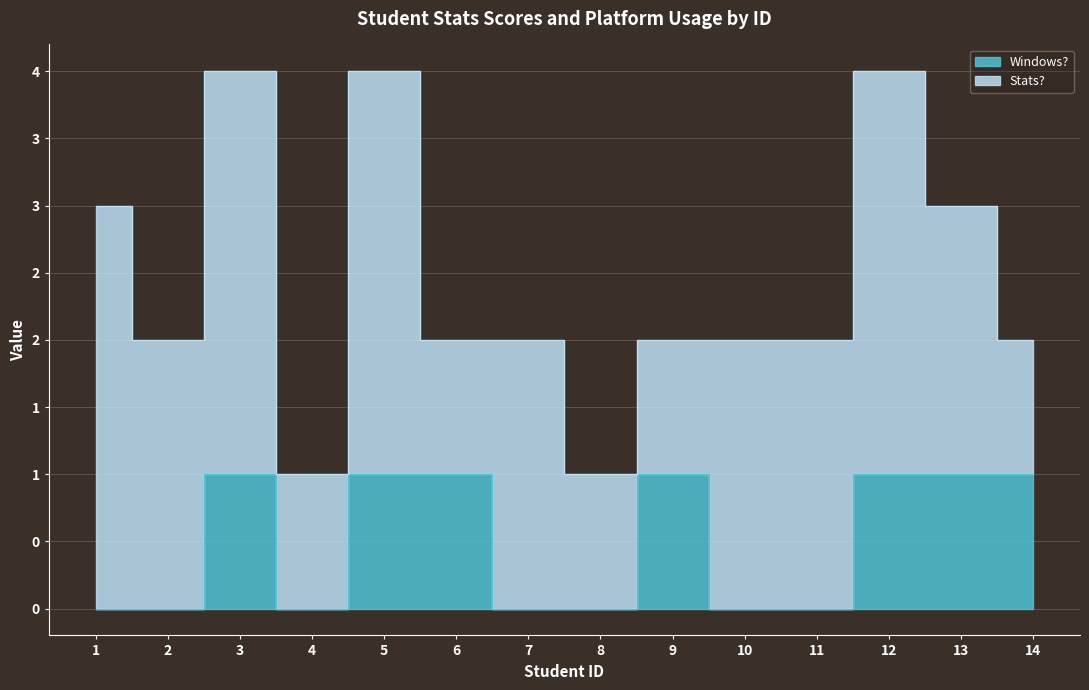

The chart shows a value of 1 at 13. True or false?

True